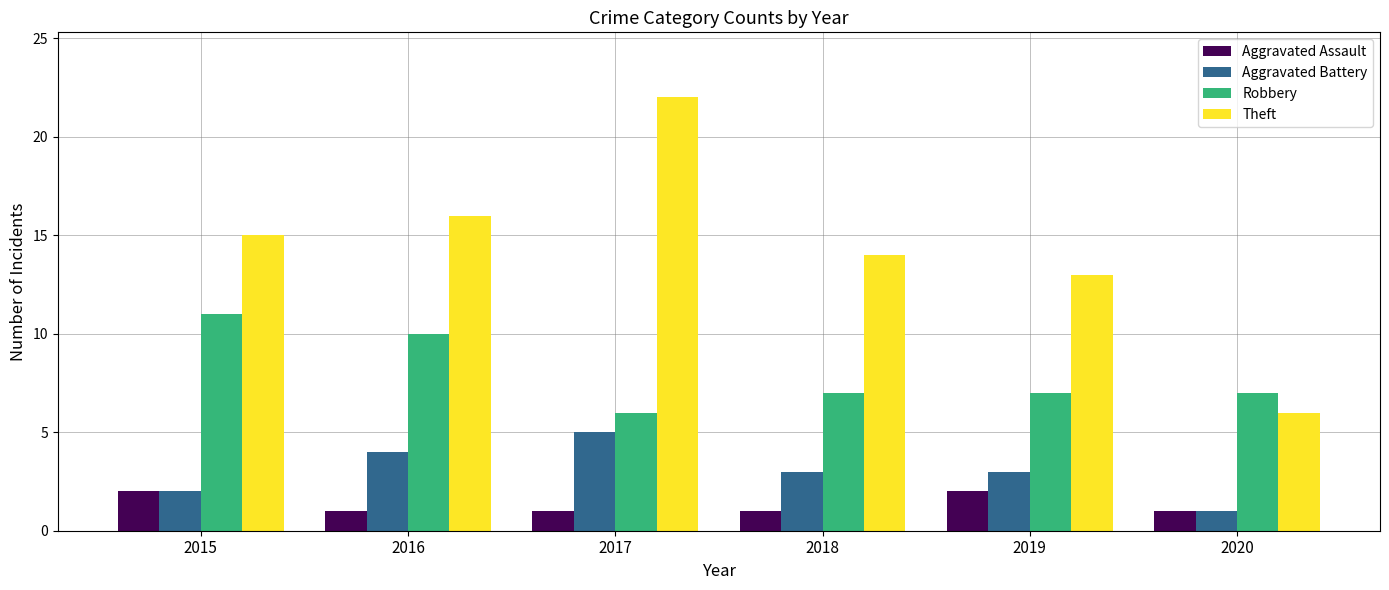

The value of Aggravated Assault at 2017 is 1. True or false?

True